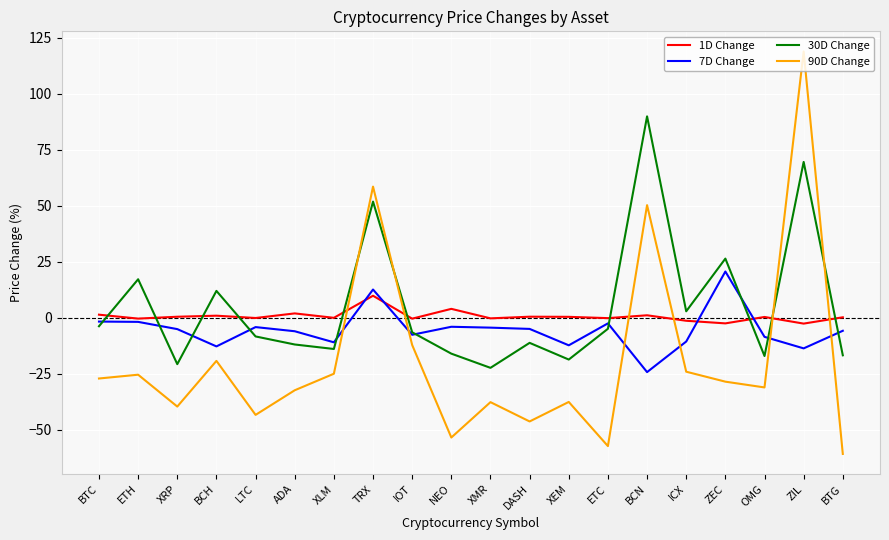

Which series has the largest range (max minus min)?

90D Change